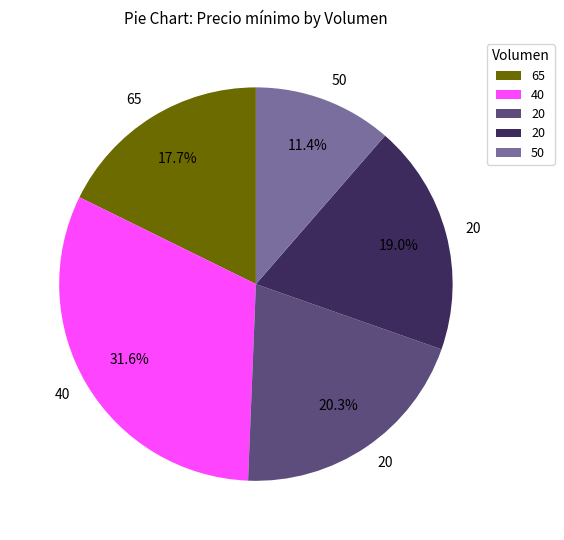

How many slices are in this pie chart?

5